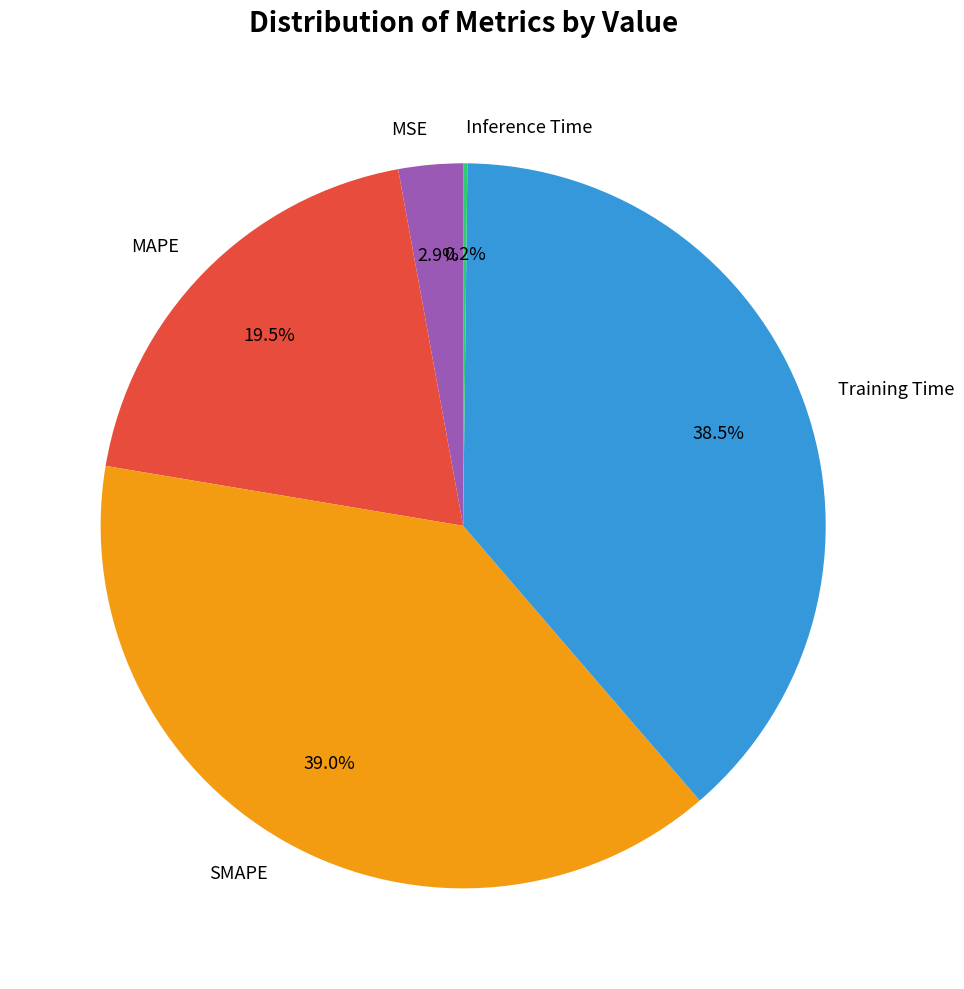

Is there a majority slice in this chart?

No